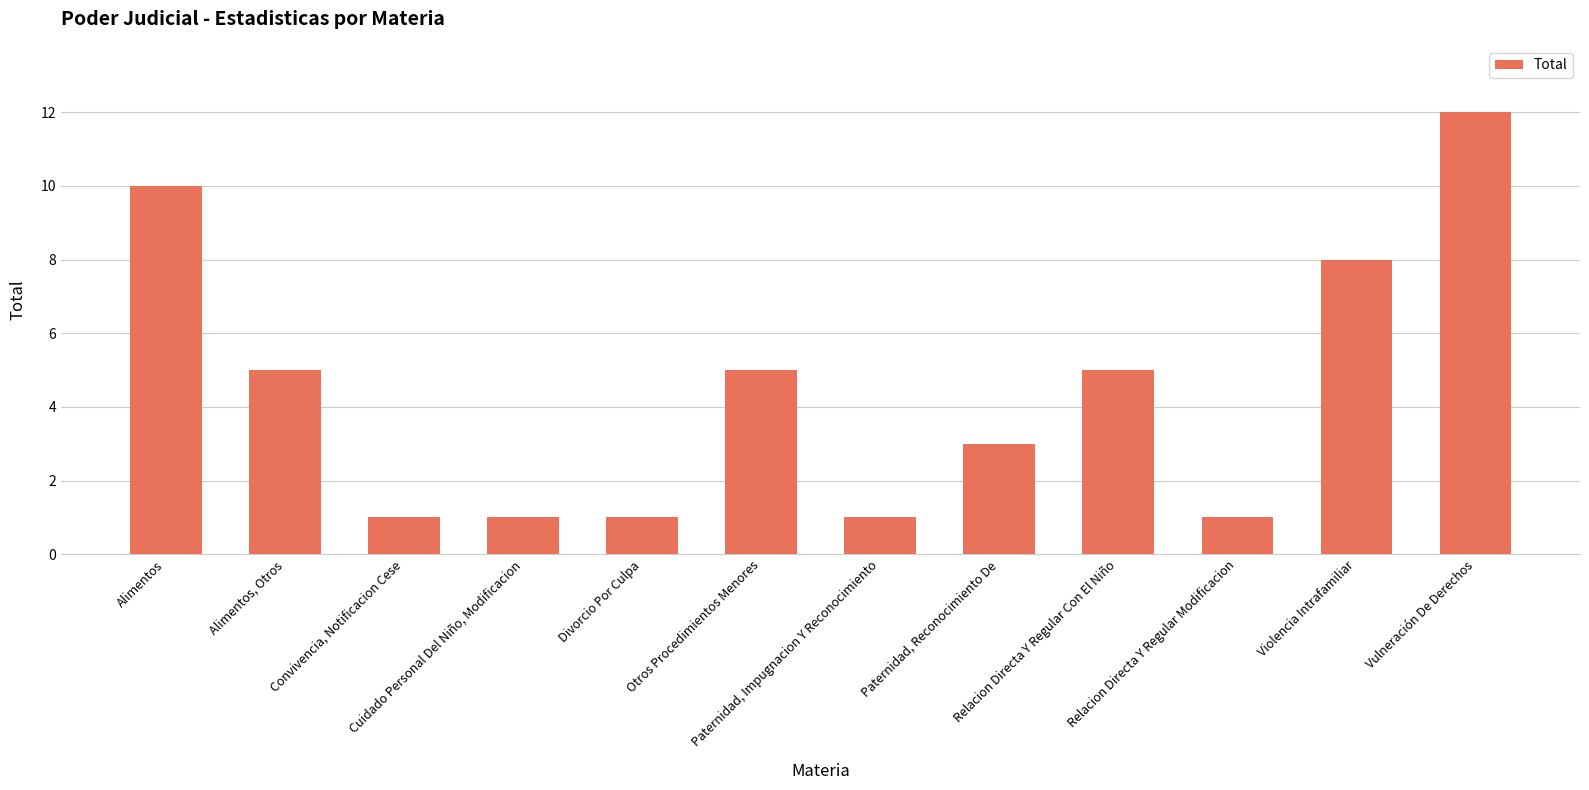

Reading left to right, what are all the values shown in this chart?

10	5	1	1	1	5	1	3	5	1	8	12